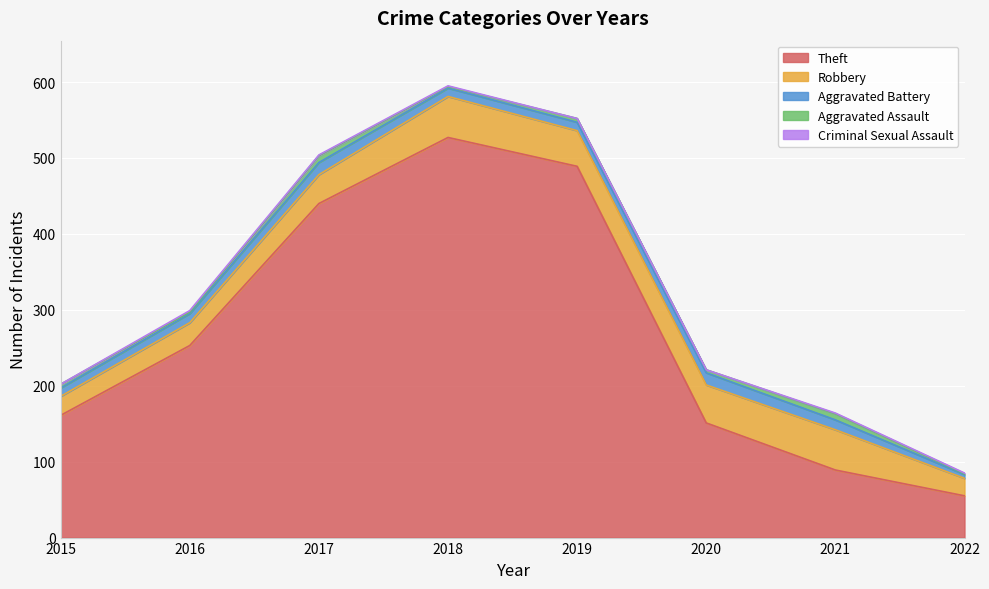

What is the average value of the Aggravated Assault series?

4